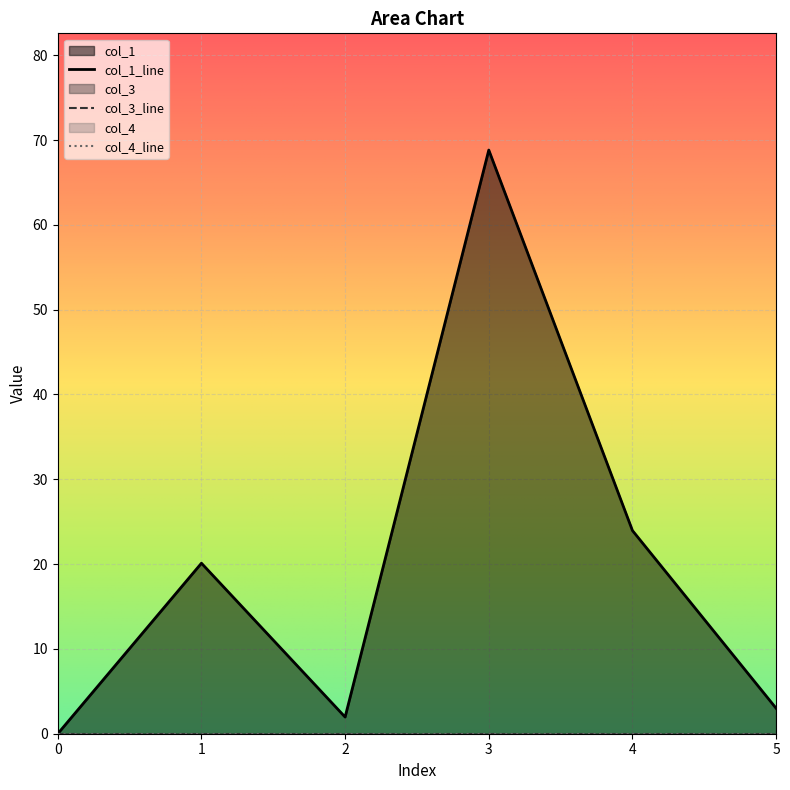

How many series are shown in this chart?

3